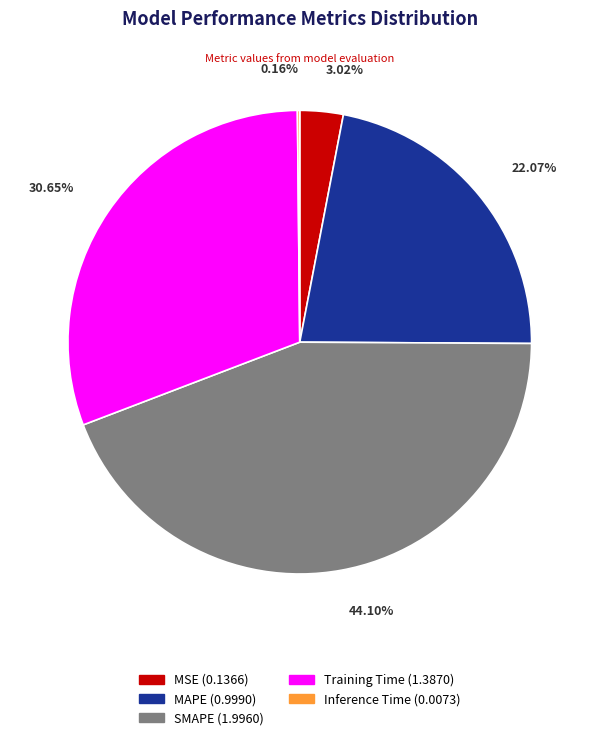

To the nearest percent, what percentage of the pie is MAPE?

22%